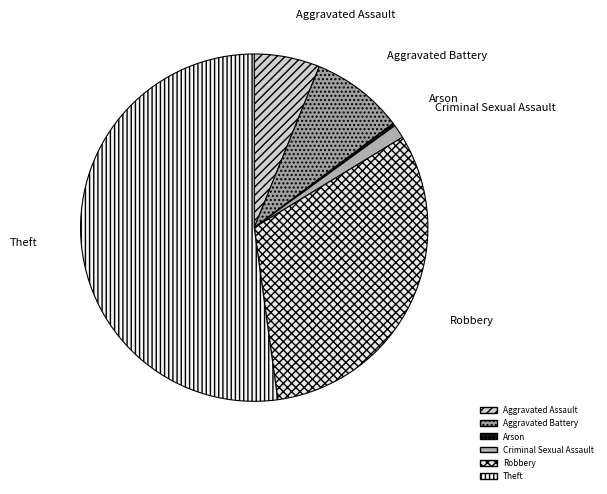

Approximately how many times larger is the value at Aggravated Battery compared to Arson?

34.0